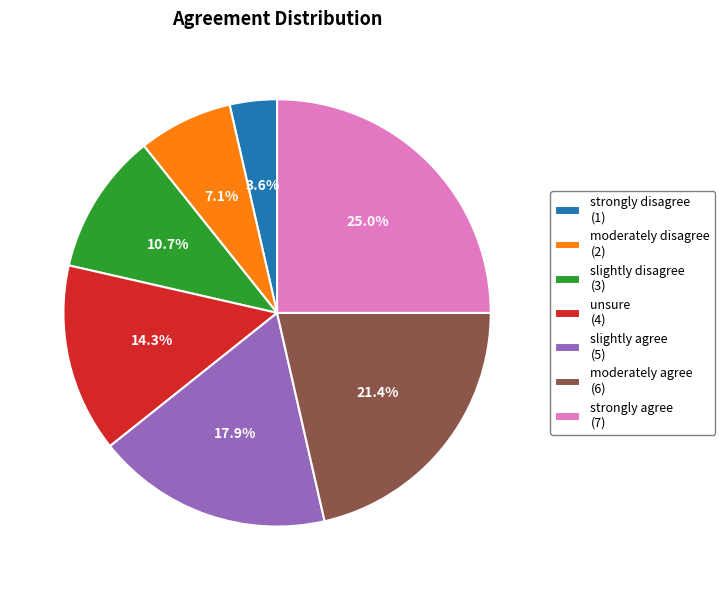

To the nearest percent, what is the difference between the slightly agree and strongly disagree slice percentages?

14%